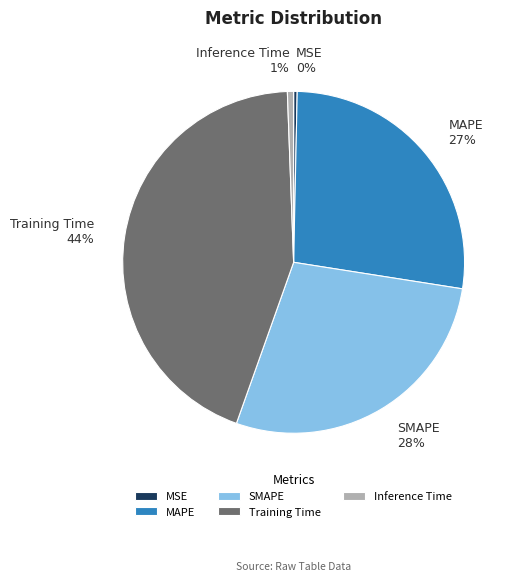

Is it true that Training Time is 44% of the pie?

True